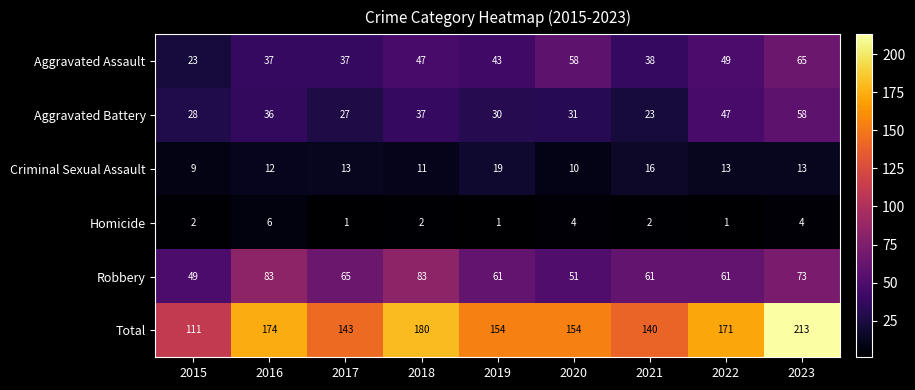

Which category has the lowest value in the Aggravated Battery series?

2021